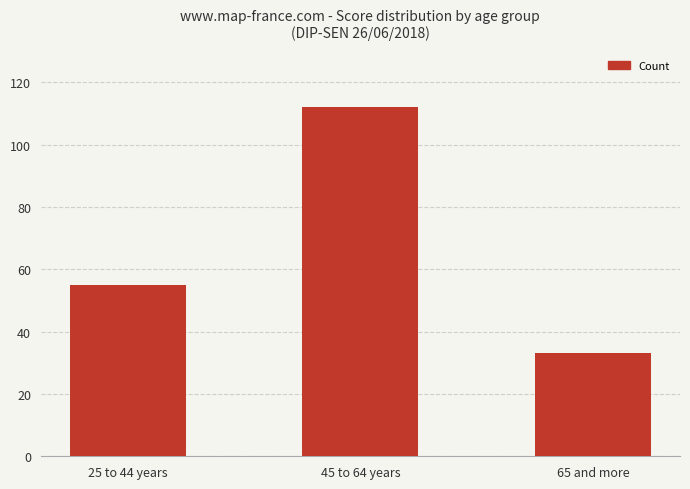

At which category does the chart reach its minimum across all series?

65 and more